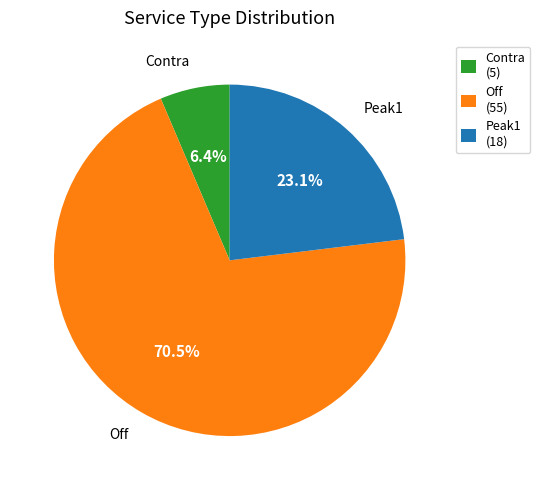

How much of the chart is everything except Off (55)?

29.5%